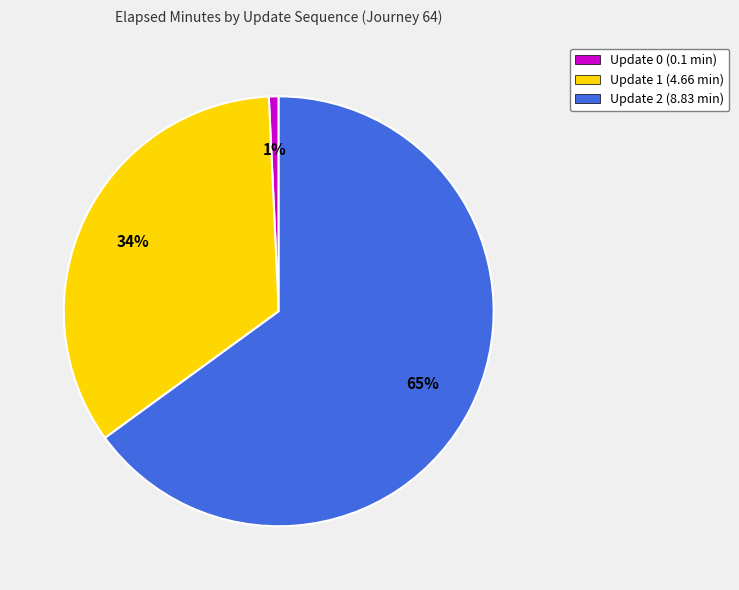

To the nearest percent, what is the average slice percentage?

33%